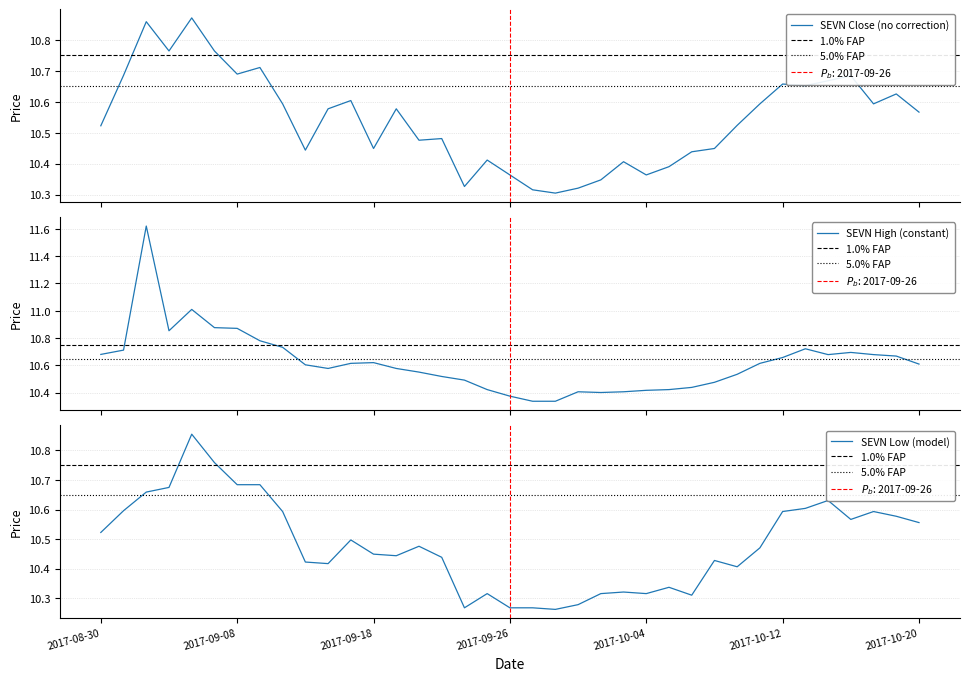

What are all the series names shown in the legend?

Close, High, Low